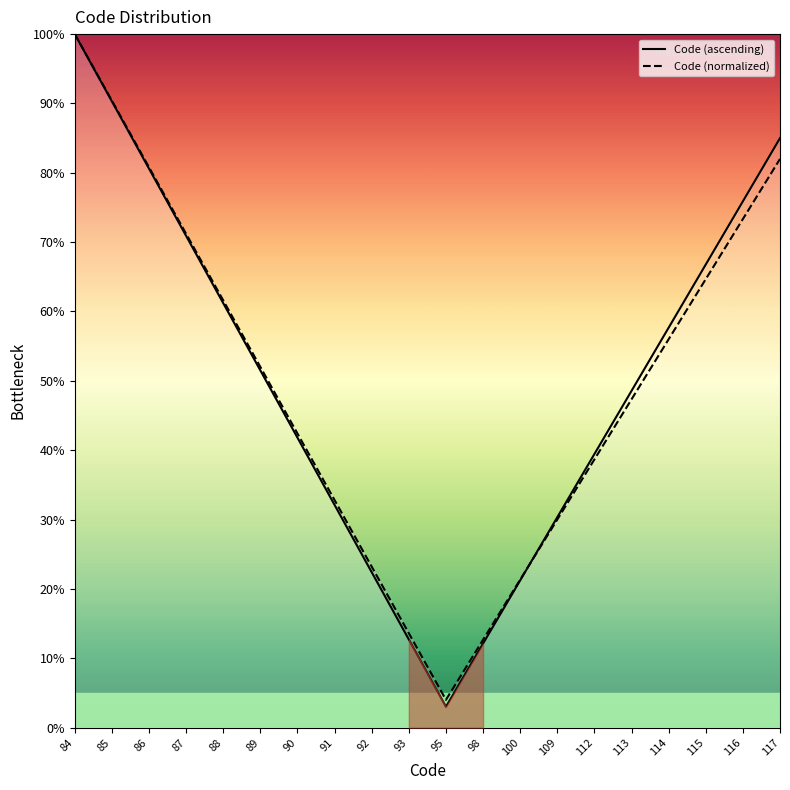

What are all the series names shown in the legend?

Code (ascending), Code (normalized)